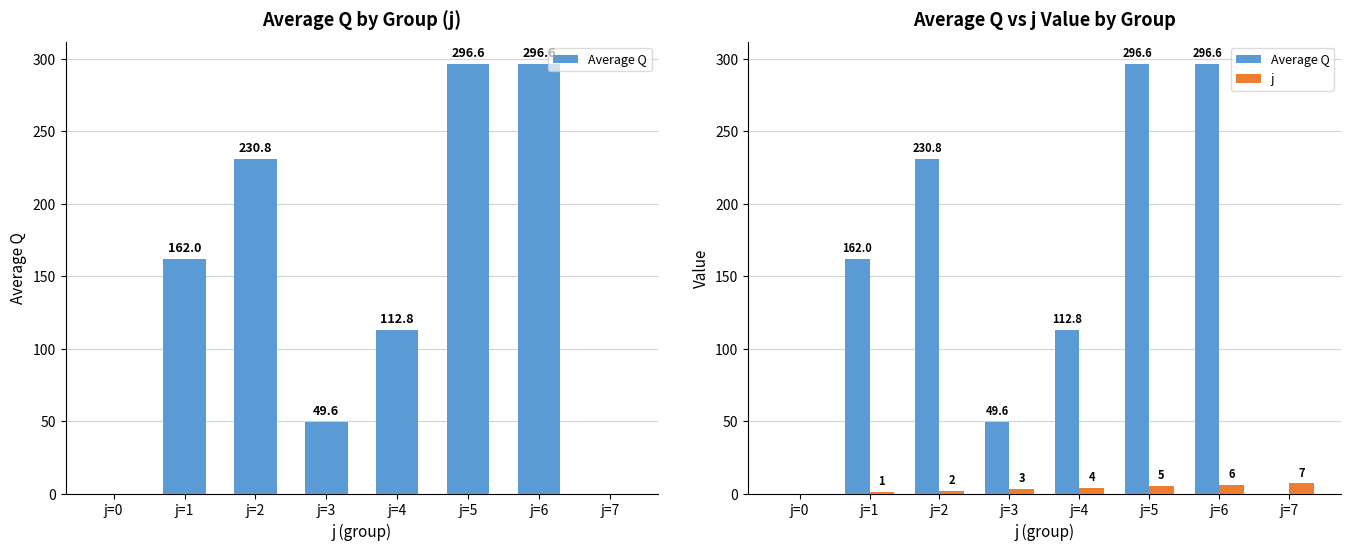

The Average Q series shows 0.0 at j=0. True or false?

True